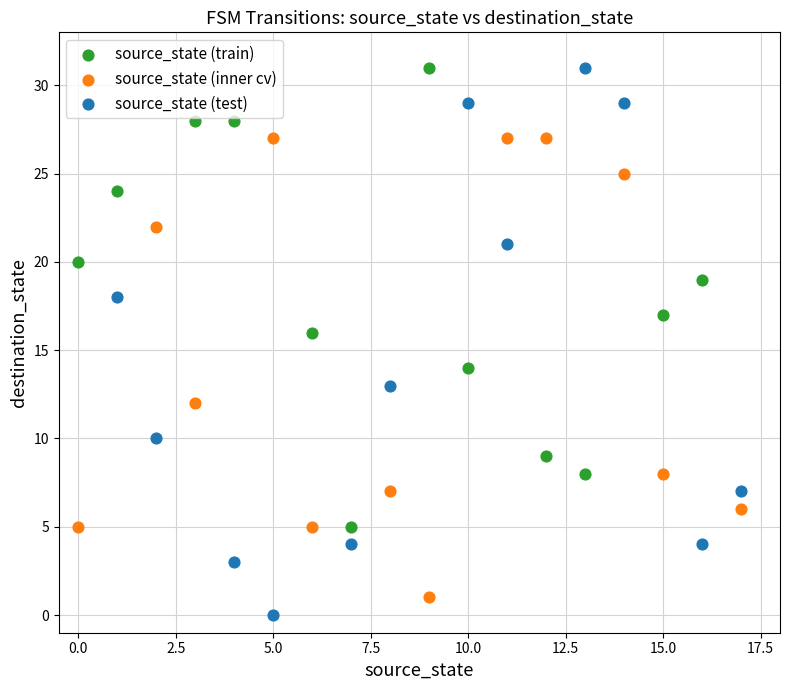

Which series has the widest spread of Y values?

source_state (test)